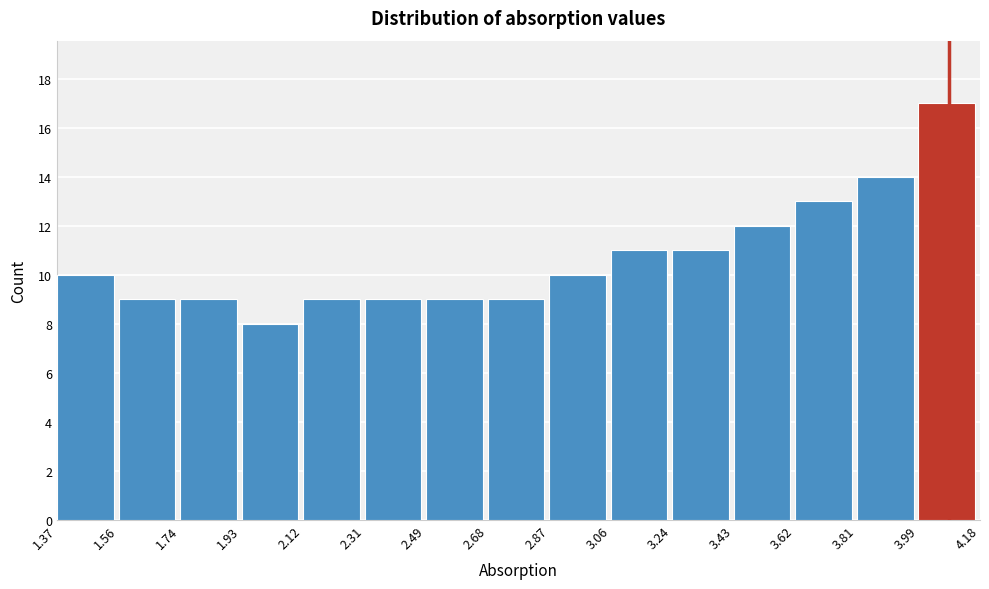

Reading left to right, transcribe this chart: for each bar, give the range it covers on the x-axis and its height. The values are not printed on the chart, so give them approximately, as read against the axis.

1.37 to 1.56: 10
1.56 to 1.74: 9
1.74 to 1.93: 9
1.93 to 2.12: 8
2.12 to 2.31: 9
2.31 to 2.49: 9
2.49 to 2.68: 9
2.68 to 2.87: 9
2.87 to 3.06: 10
3.06 to 3.24: 11
3.24 to 3.43: 11
3.43 to 3.62: 12
3.62 to 3.81: 13
3.81 to 3.99: 14
3.99 to 4.18: 17